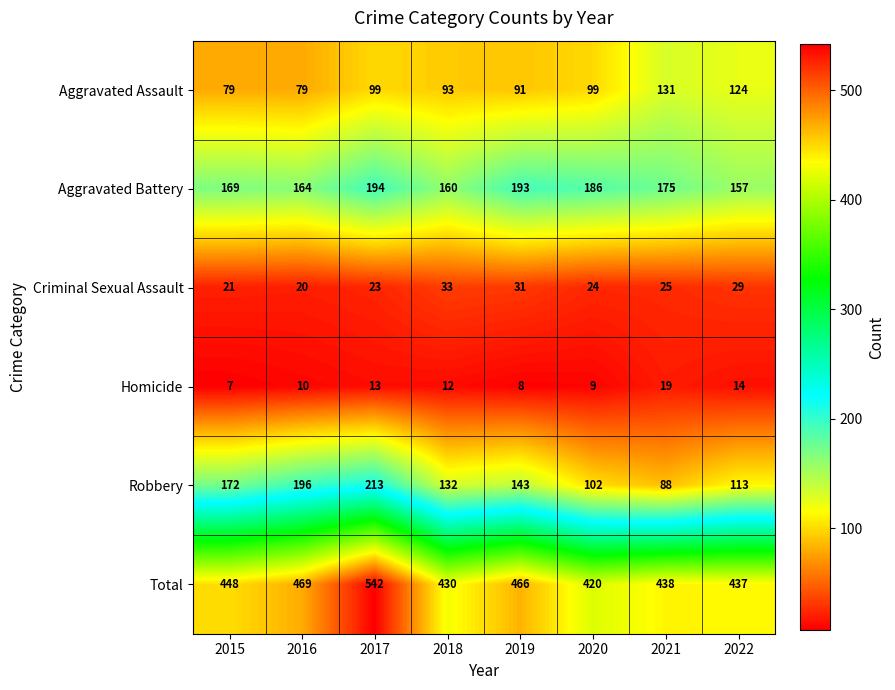

What is the difference between the Total values at 2017 and 2021?

104